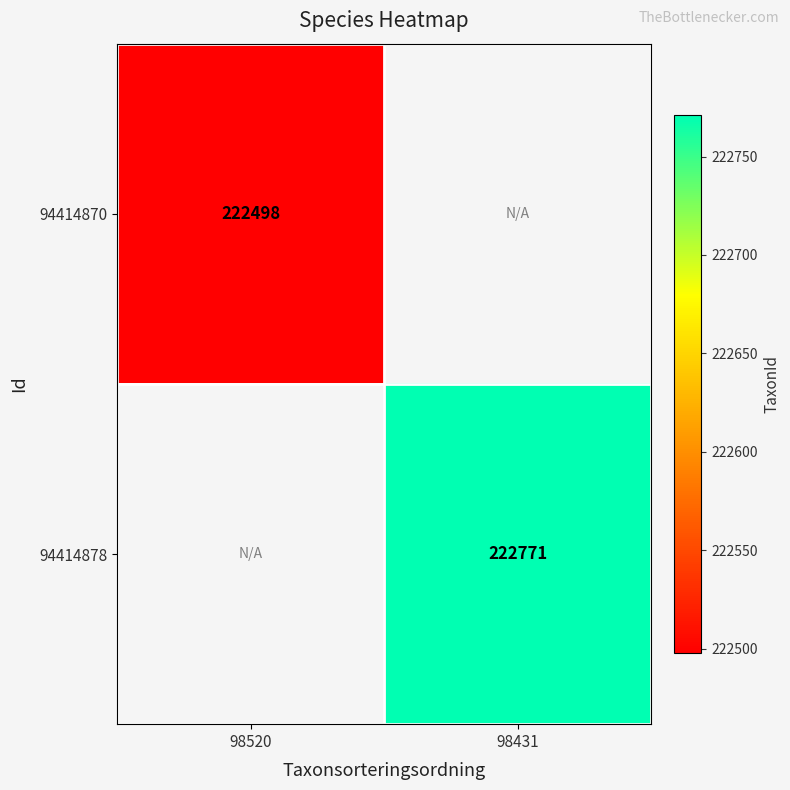

At which category does the chart reach its peak across all series?

98431